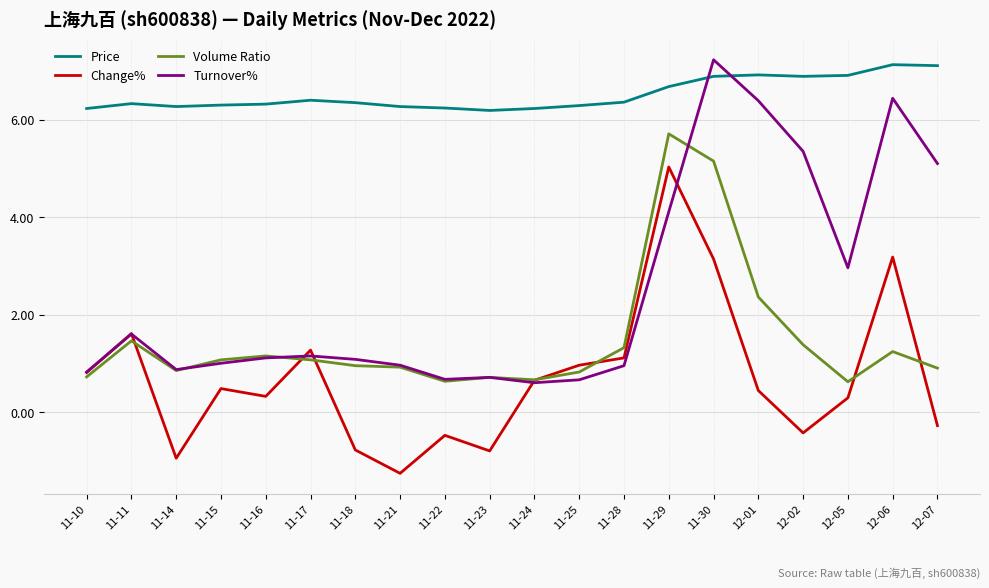

True or false: Change% and Price cross at least once.

False